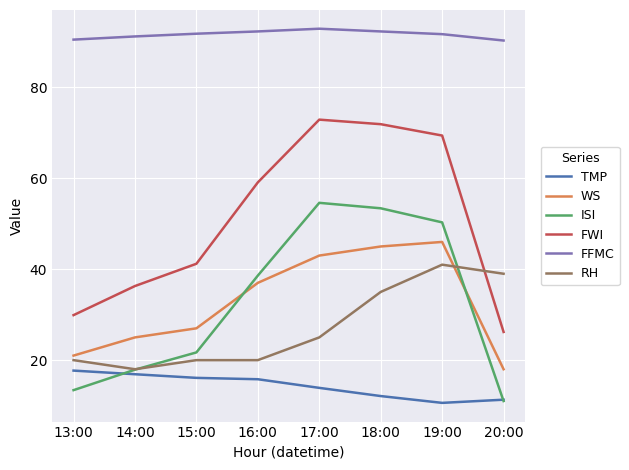

Is this an area chart (filled region under the line)?

No